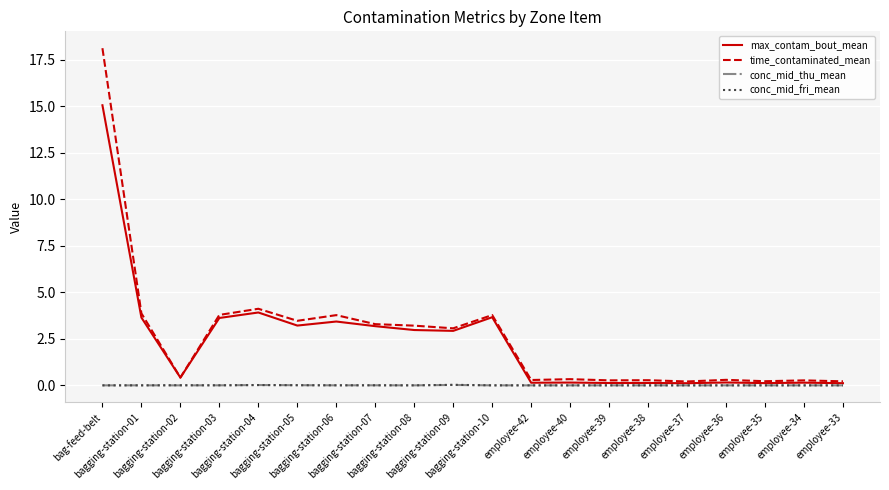

What is the approximate value of time_contaminated_mean at employee-39?

0.3